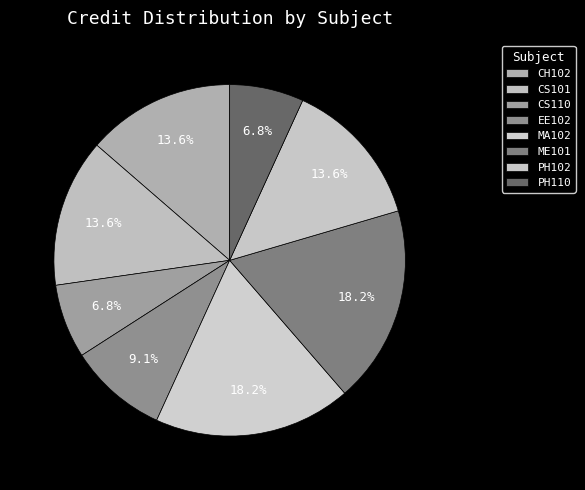

How many slices are in this pie chart?

8